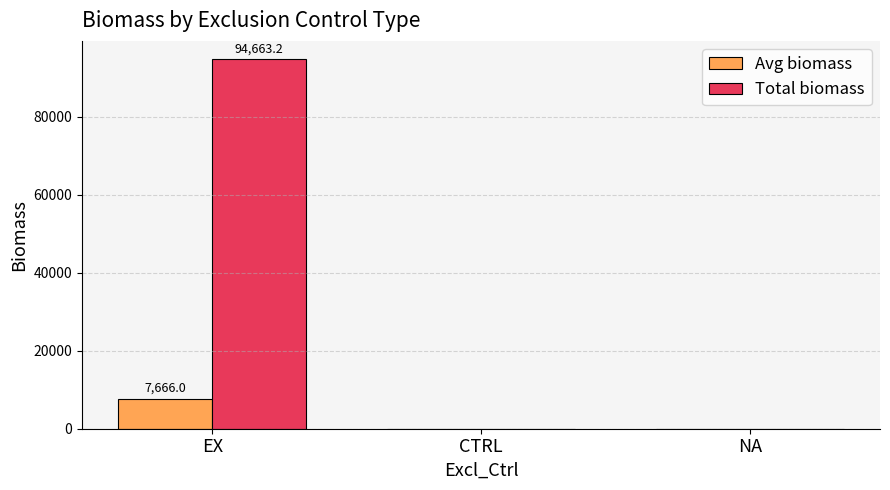

How many groups of bars are there?

3